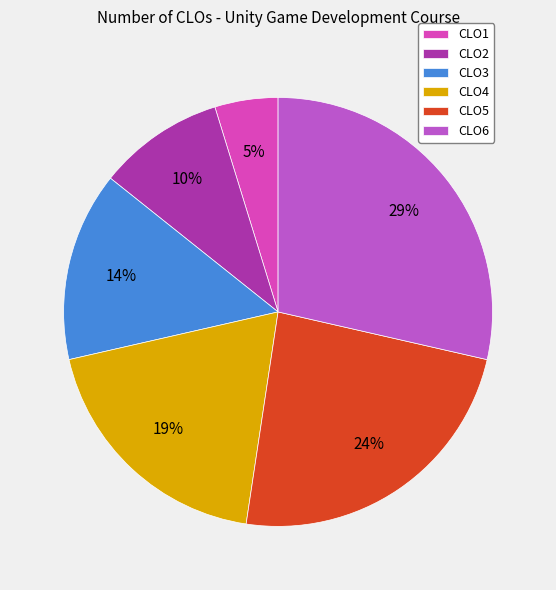

The CLO5 slice represents 34% of the pie. True or false?

False